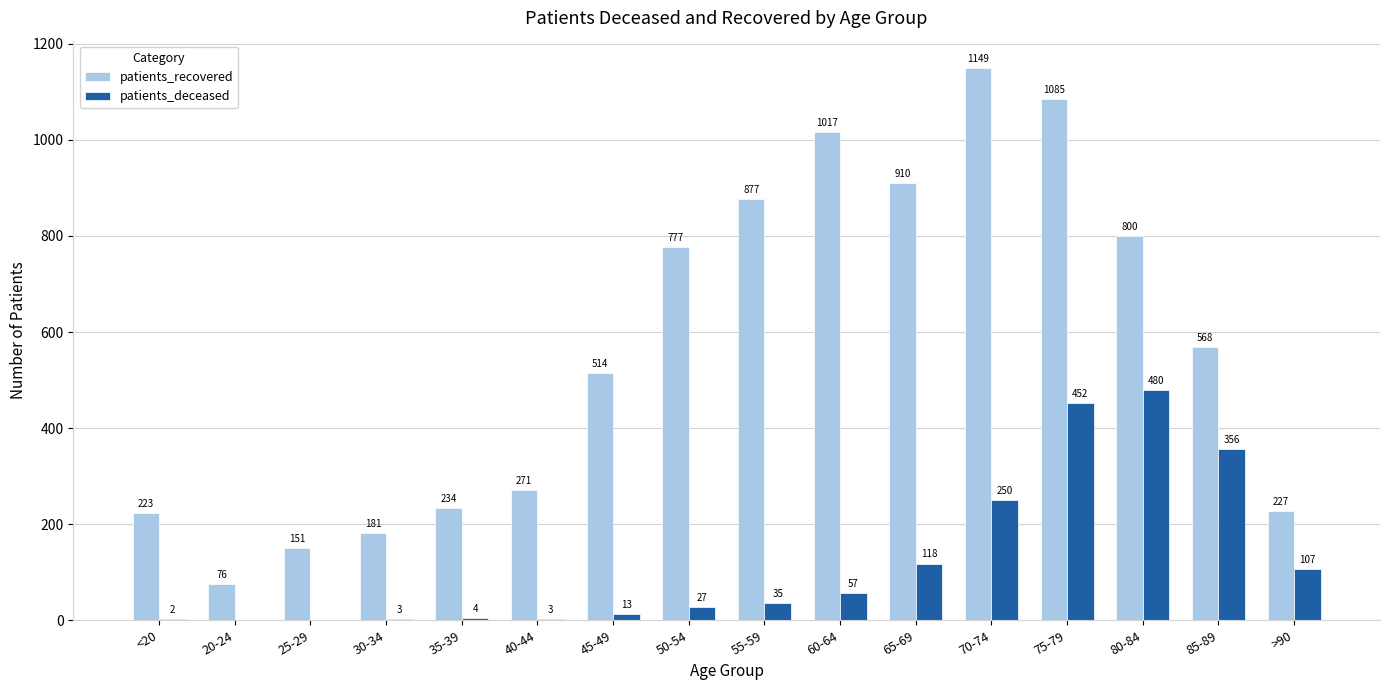

True or false: patients_deceased has a value of 781 at 80-84.

False